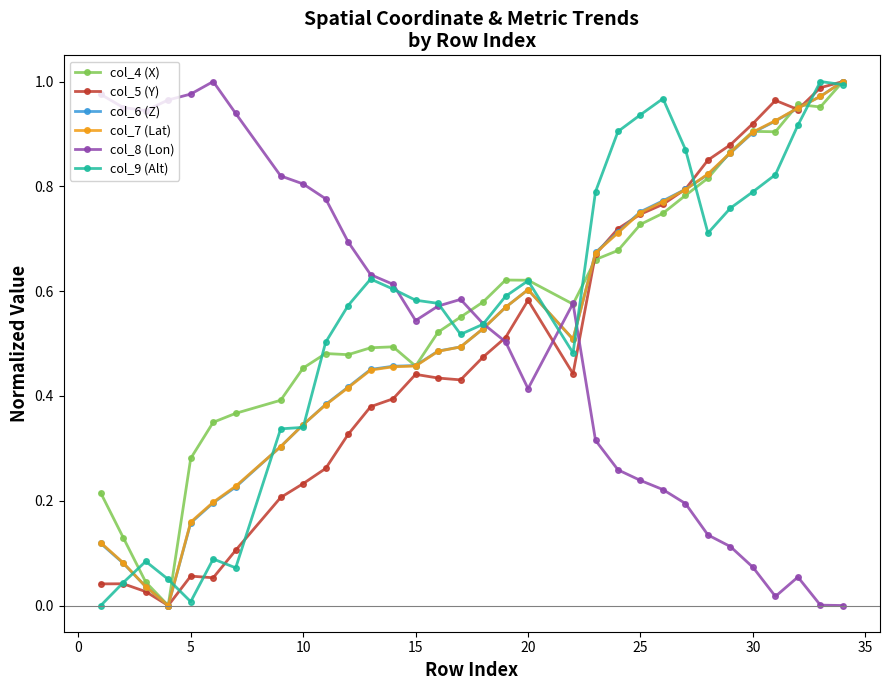

True or false: col_8 (Lon) has more than 1 interior local peaks.

True